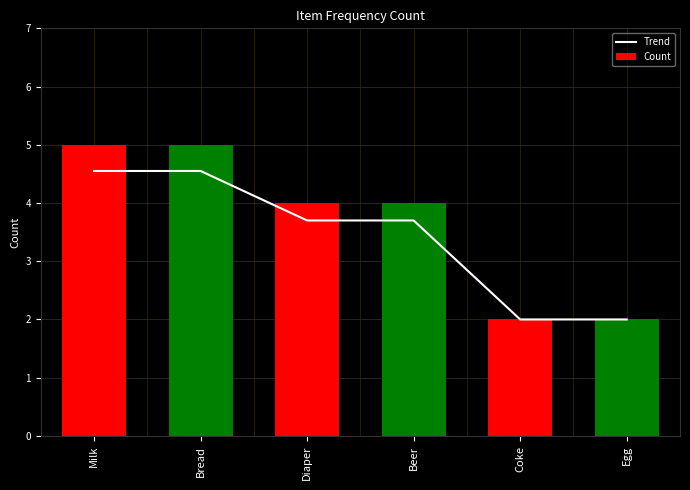

Reading left to right, transcribe all the data shown in this chart.

Trend: Milk=4.5	Bread=4.5	Diaper=3.7	Beer=3.7	Coke=2.0	Egg=2.0
Count: Milk=5.0	Bread=5.0	Diaper=4.0	Beer=4.0	Coke=2.0	Egg=2.0